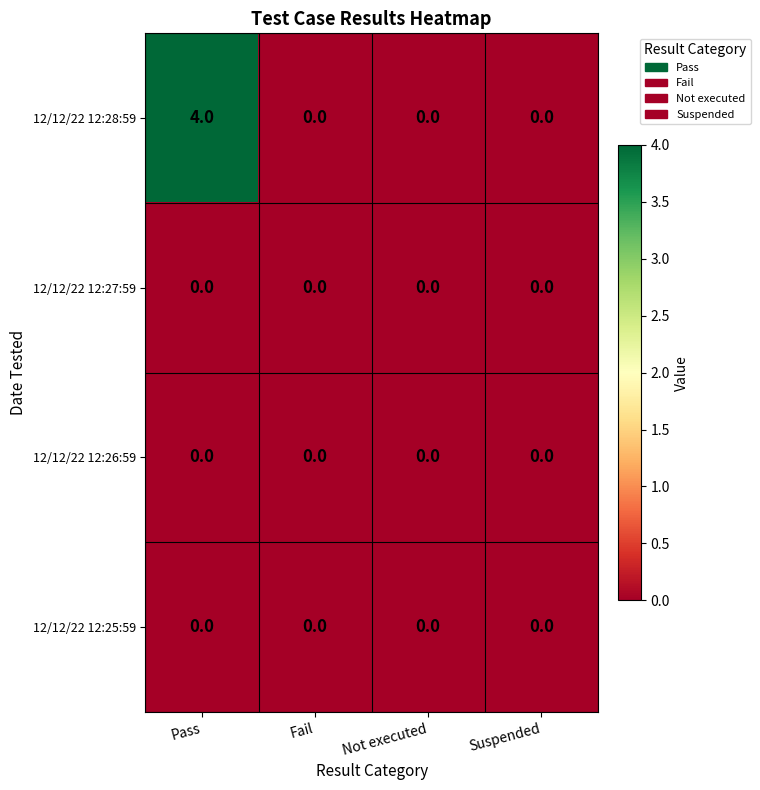

The 12/12/22 12:25:59 series shows 0 at Suspended. True or false?

True